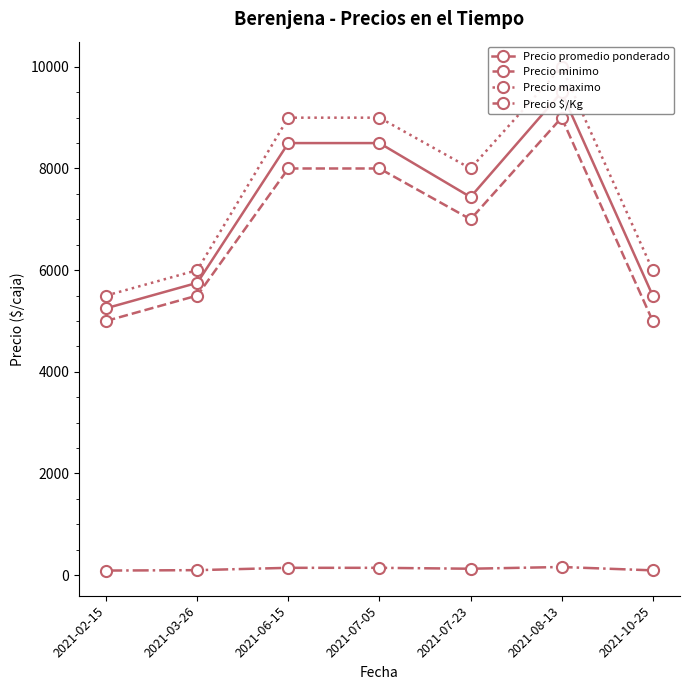

What is the difference between the Precio minimo values at 2021-08-13 and 2021-07-05?

1000